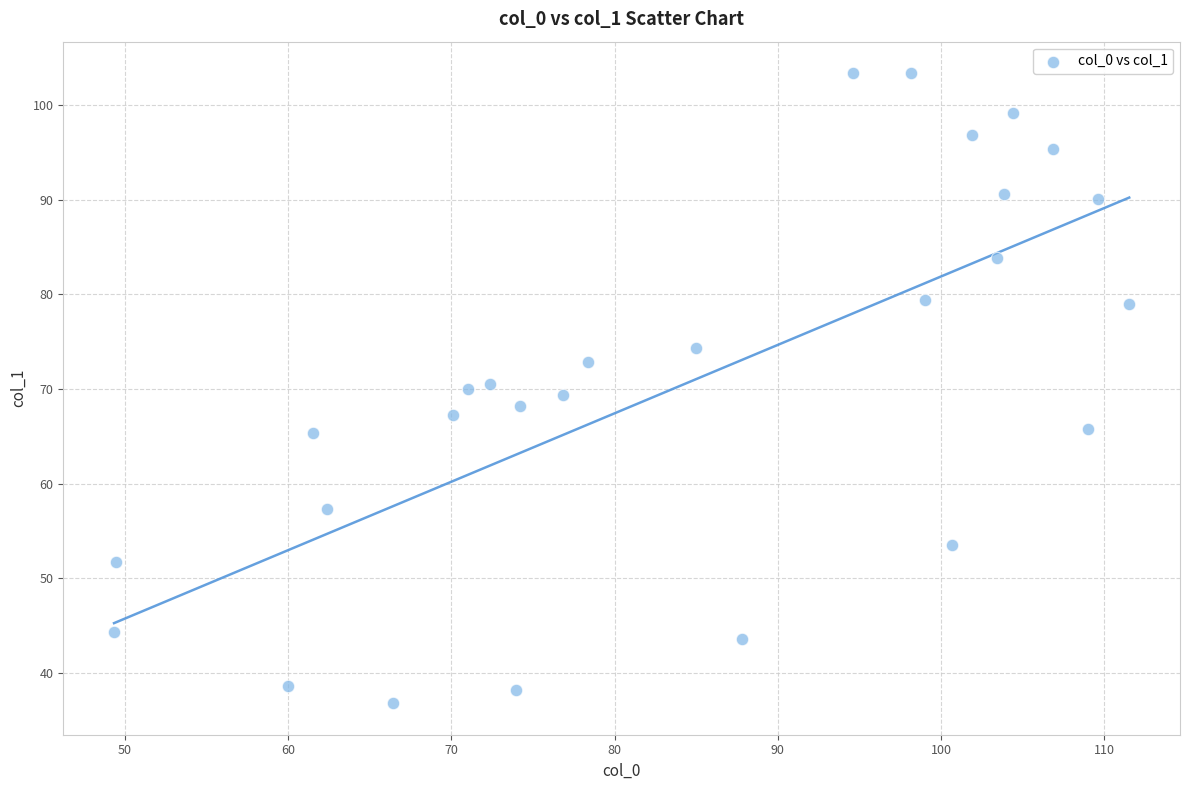

List the coordinates of all points as (Y, X) pairs, reading left to right.

(44.4, 49.3)  (51.7, 49.5)  (38.6, 60.0)  (65.3, 61.5)  (57.3, 62.4)  (36.8, 66.4)  (67.2, 70.1)  (70.0, 71.0)  (70.6, 72.4)  (38.2, 74.0)  (68.2, 74.2)  (69.3, 76.8)  (72.8, 78.4)  (74.4, 85.0)  (43.6, 87.8)  (103.4, 94.6)  (103.4, 98.1)  (79.4, 99.0)  (53.5, 100.7)  (96.9, 101.9)  (83.9, 103.4)  (90.6, 103.9)  (99.1, 104.4)  (95.4, 106.9)  (65.8, 109.0)  (90.1, 109.6)  (79.0, 111.5)